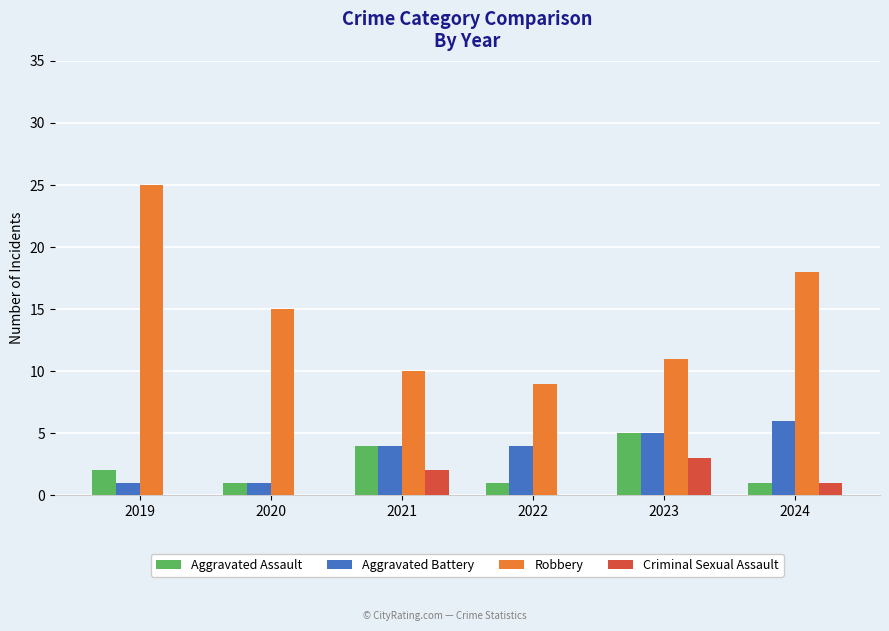

What is the total value across all series at 2020?

17